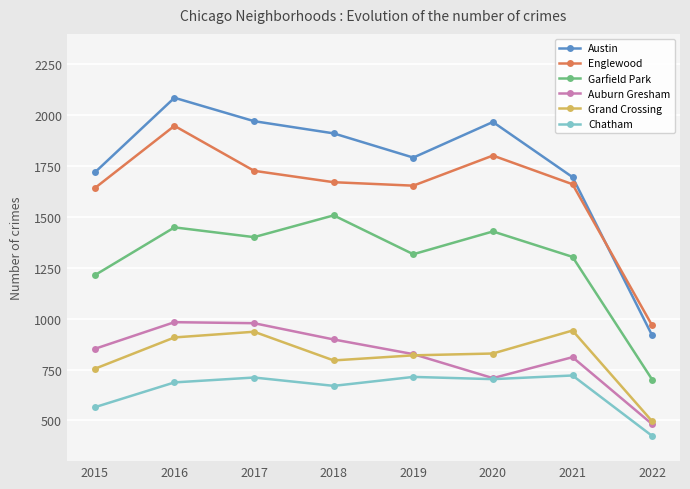

What is the sum of all Garfield Park values?

10323